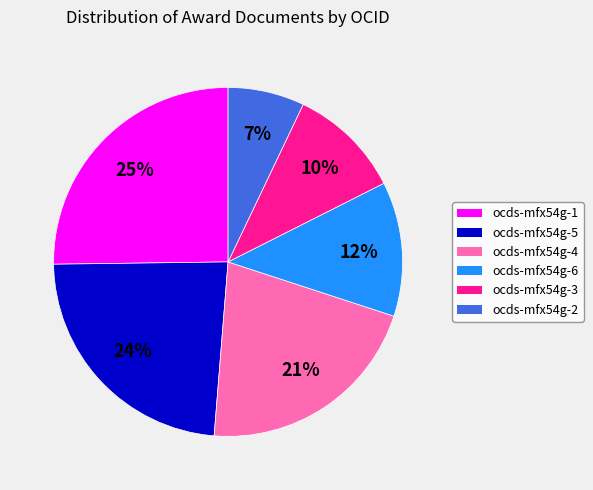

Is there a majority slice in this chart?

No